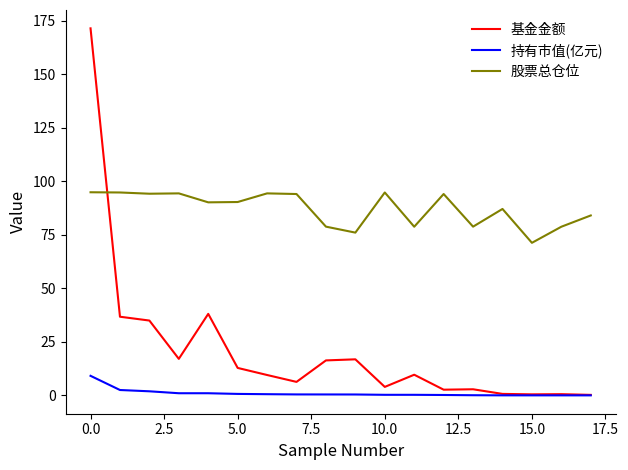

How many lines are shown in the chart?

3